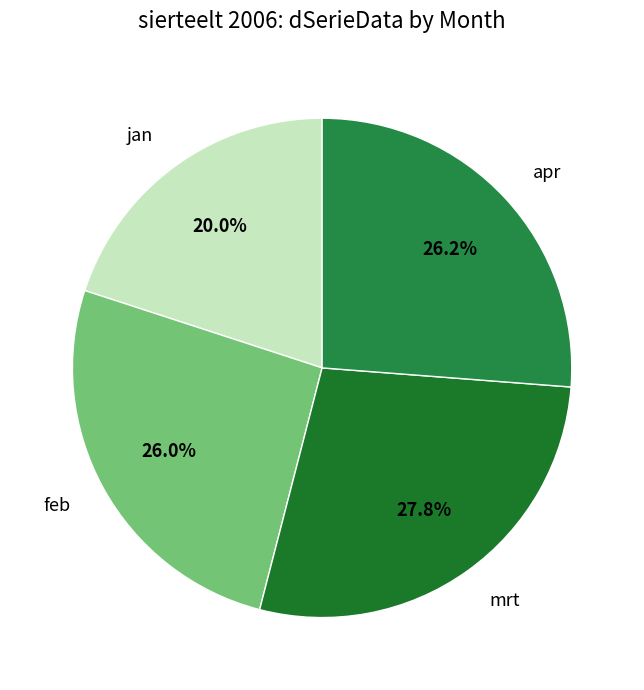

How many slices are in this pie chart?

4